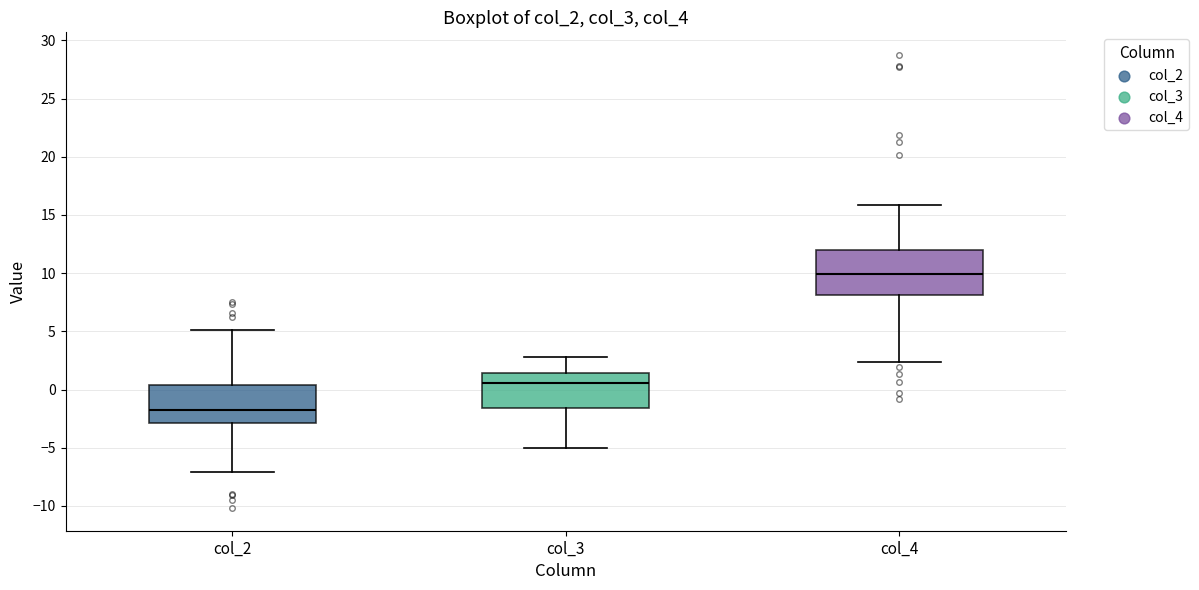

Reading left to right, transcribe this box plot: for each box, give where its median line is, the range the box spans, and where its two whiskers end, as read against the y-axis. The values are not printed on the chart, so give them approximately, as read against the axis.

col_2: median -1.5, box -3.0 to 0.5, whiskers -7.0 to 5.0
col_3: median 0.5, box -1.5 to 1.5, whiskers -5.0 to 3.0
col_4: median 10.0, box 8.0 to 12.0, whiskers 2.5 to 16.0